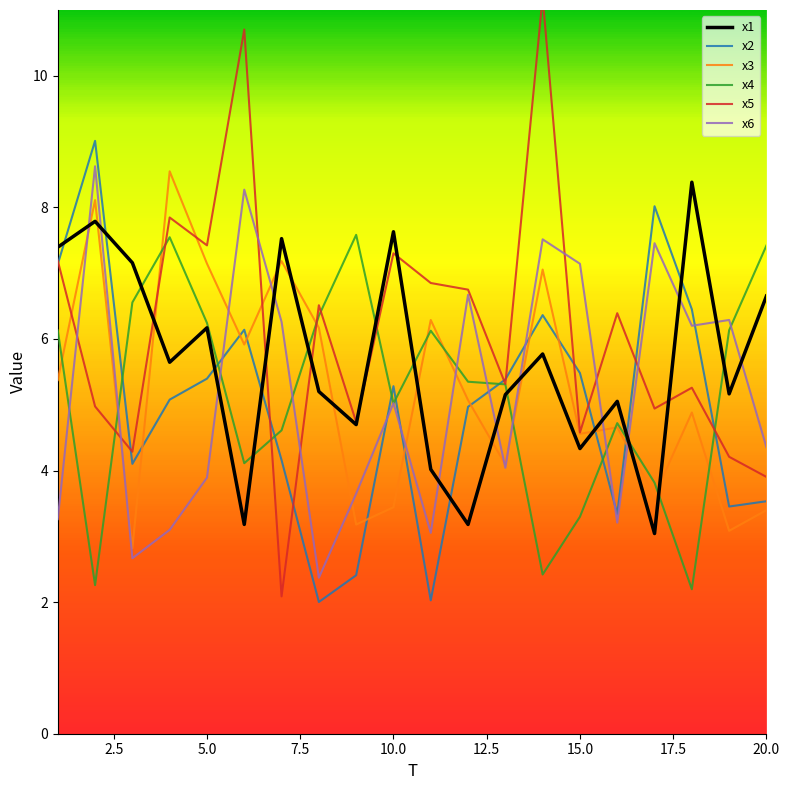

What is the minimum value for x1?

3.0